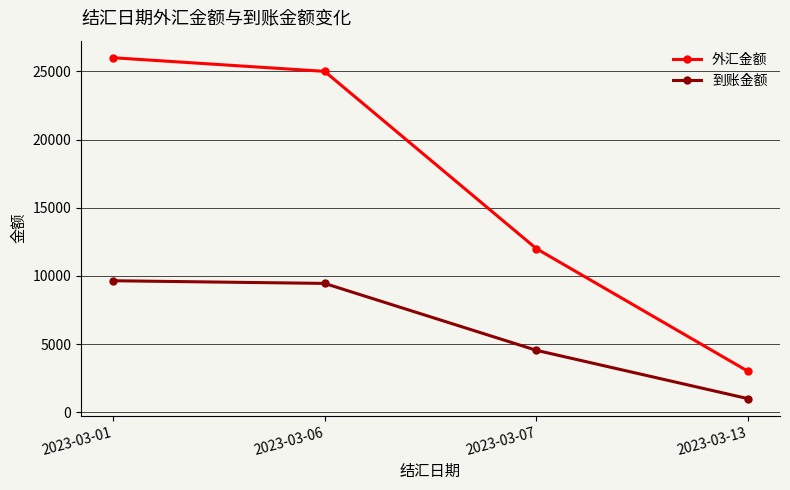

What are all the series names shown in the legend?

外汇金额, 到账金额